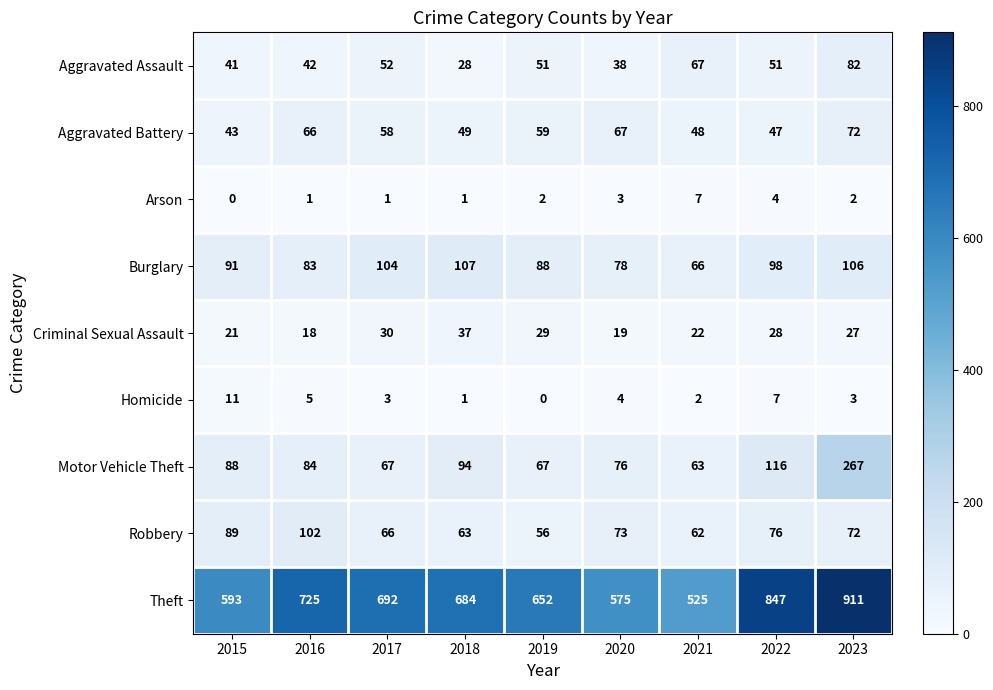

What is the highest value of the Aggravated Battery series?

72